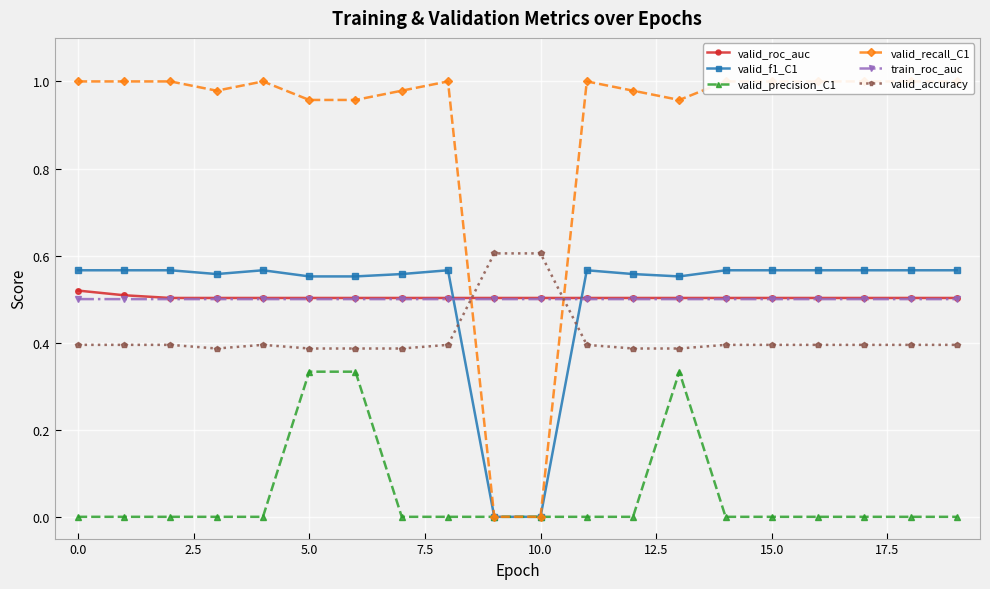

Reading left to right, transcribe all the data shown in this chart.

valid_roc_auc: 0.5	0.5	0.5	0.5	0.5	0.5	0.5	0.5	0.5	0.5	0.5	0.5	0.5	0.5	0.5	0.5	0.5	0.5	0.5	0.5
valid_f1_C1: 0.6	0.6	0.6	0.6	0.6	0.6	0.6	0.6	0.6	0.0	0.0	0.6	0.6	0.6	0.6	0.6	0.6	0.6	0.6	0.6
valid_precision_C1: 0.0	0.0	0.0	0.0	0.0	0.3	0.3	0.0	0.0	0.0	0.0	0.0	0.0	0.3	0.0	0.0	0.0	0.0	0.0	0.0
valid_recall_C1: 1.0	1.0	1.0	1.0	1.0	1.0	1.0	1.0	1.0	0.0	0.0	1.0	1.0	1.0	1.0	1.0	1.0	1.0	1.0	1.0
train_roc_auc: 0.5	0.5	0.5	0.5	0.5	0.5	0.5	0.5	0.5	0.5	0.5	0.5	0.5	0.5	0.5	0.5	0.5	0.5	0.5	0.5
valid_accuracy: 0.4	0.4	0.4	0.4	0.4	0.4	0.4	0.4	0.4	0.6	0.6	0.4	0.4	0.4	0.4	0.4	0.4	0.4	0.4	0.4